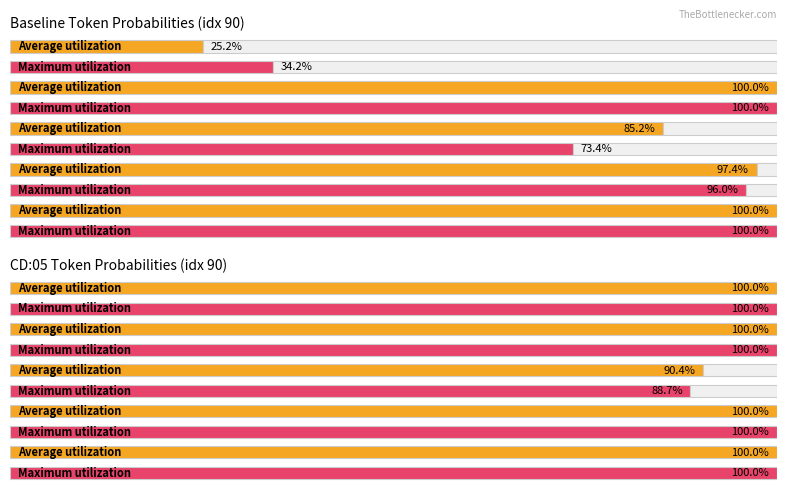

List the series in order of their overall mean, highest first.

Average utilization, Maximum utilization